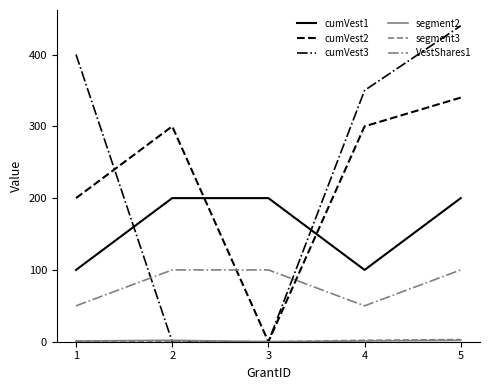

True or false: cumVest2 and cumVest1 cross at least once.

True